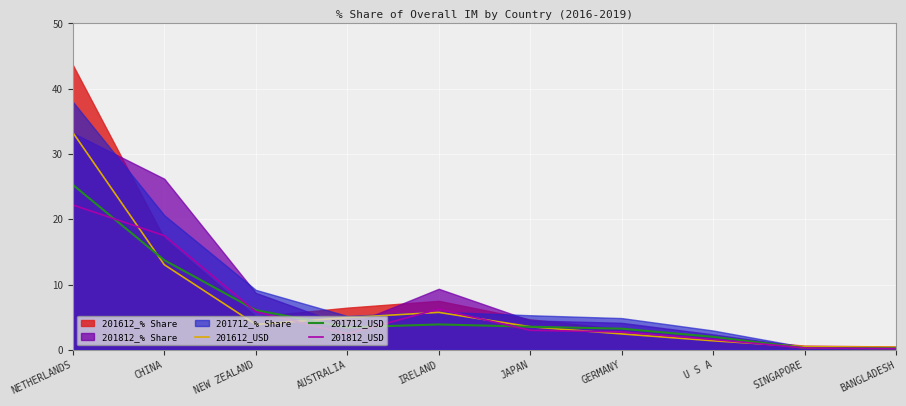

The 201812_USD series shows 17.5 at CHINA. True or false?

True